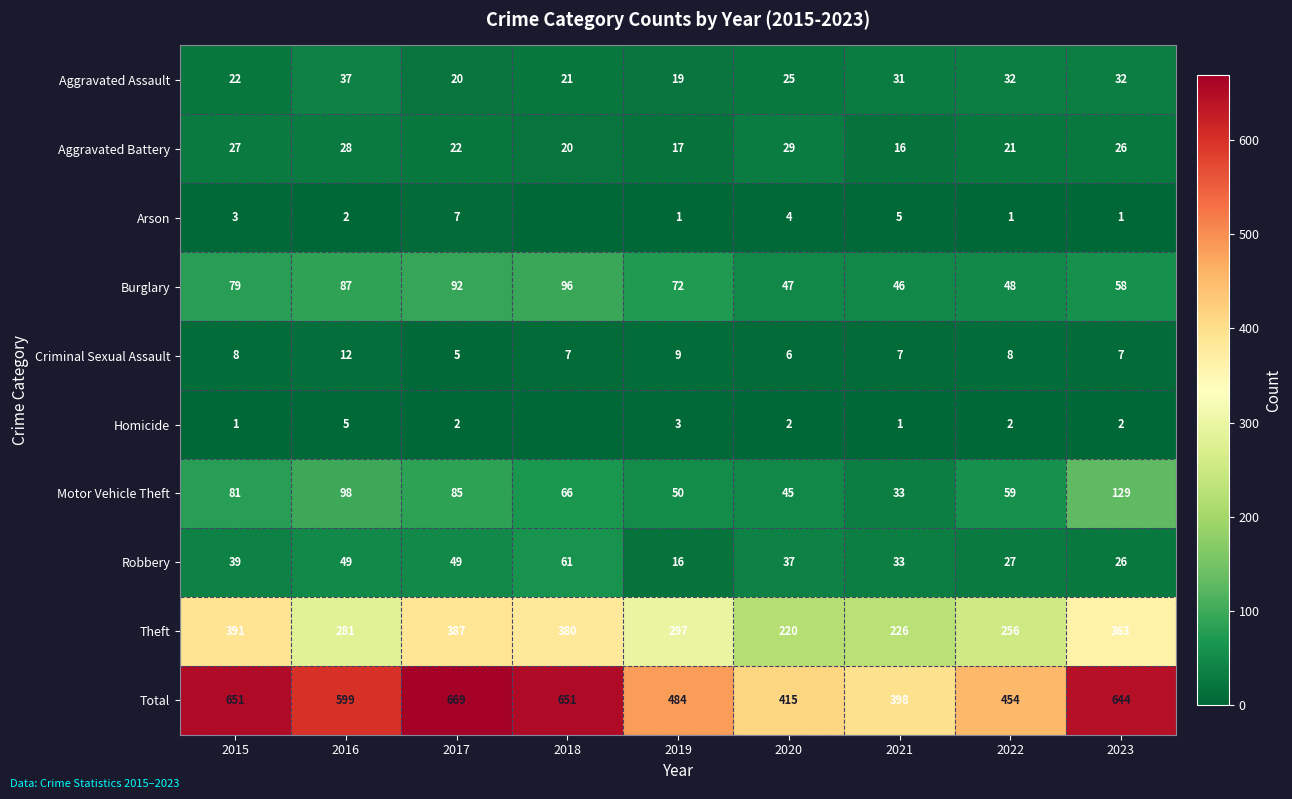

How many values in the Robbery series are below 37?

4